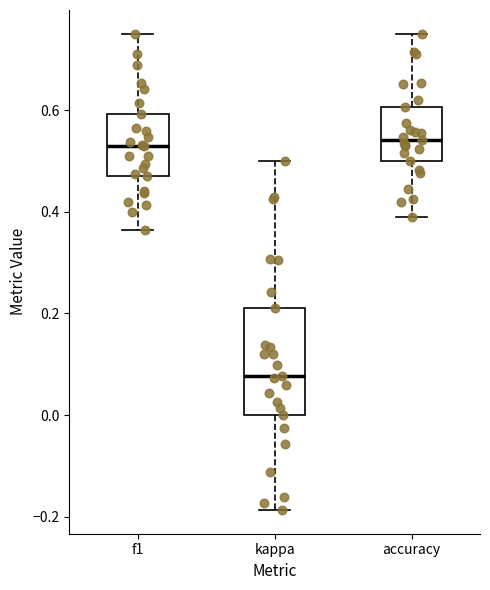

Reading left to right, transcribe this box plot: for each box, give where its median line is, the range the box spans, and where its two whiskers end, as read against the y-axis. The values are not printed on the chart, so give them approximately, as read against the axis.

f1: median 0.52, box 0.48 to 0.60, whiskers 0.36 to 0.76
kappa: median 0.08, box 0.00 to 0.22, whiskers -0.18 to 0.50
accuracy: median 0.54, box 0.50 to 0.60, whiskers 0.38 to 0.76